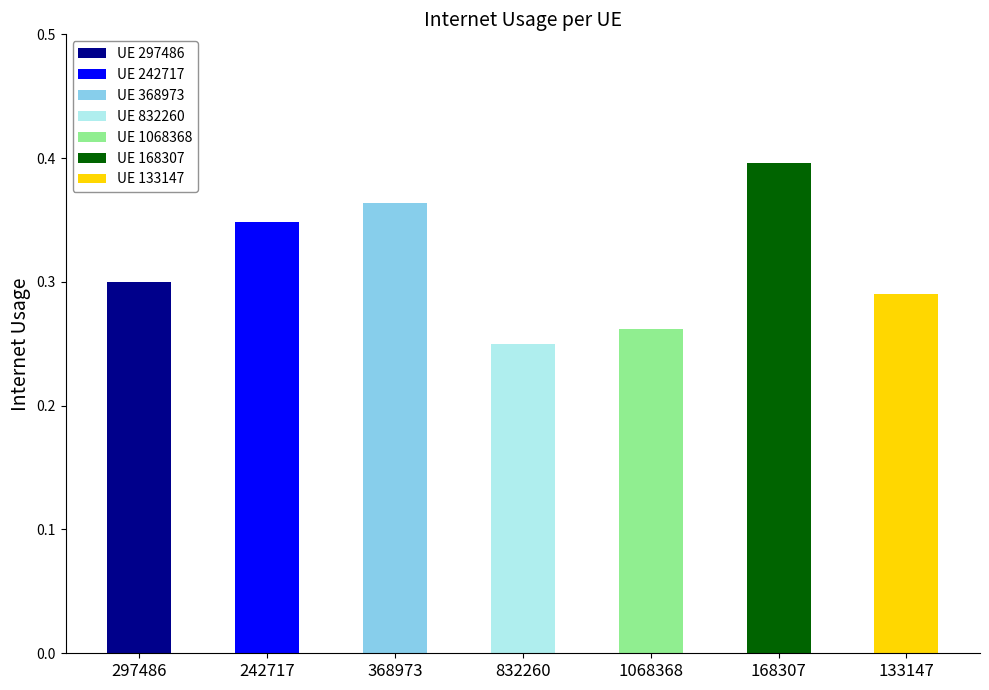

Between 133147 and 242717, which is larger?

242717